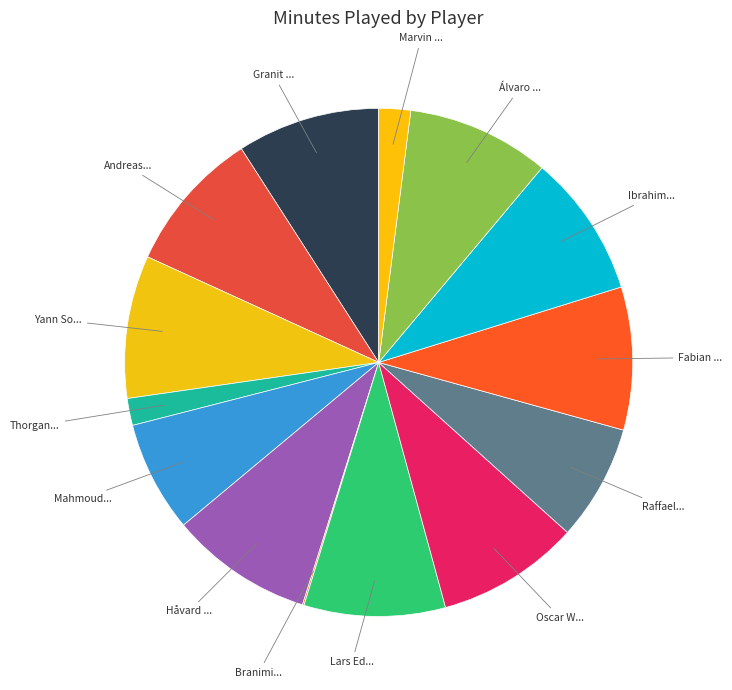

What is the smallest slice in the pie chart?

Branimir Hrgota